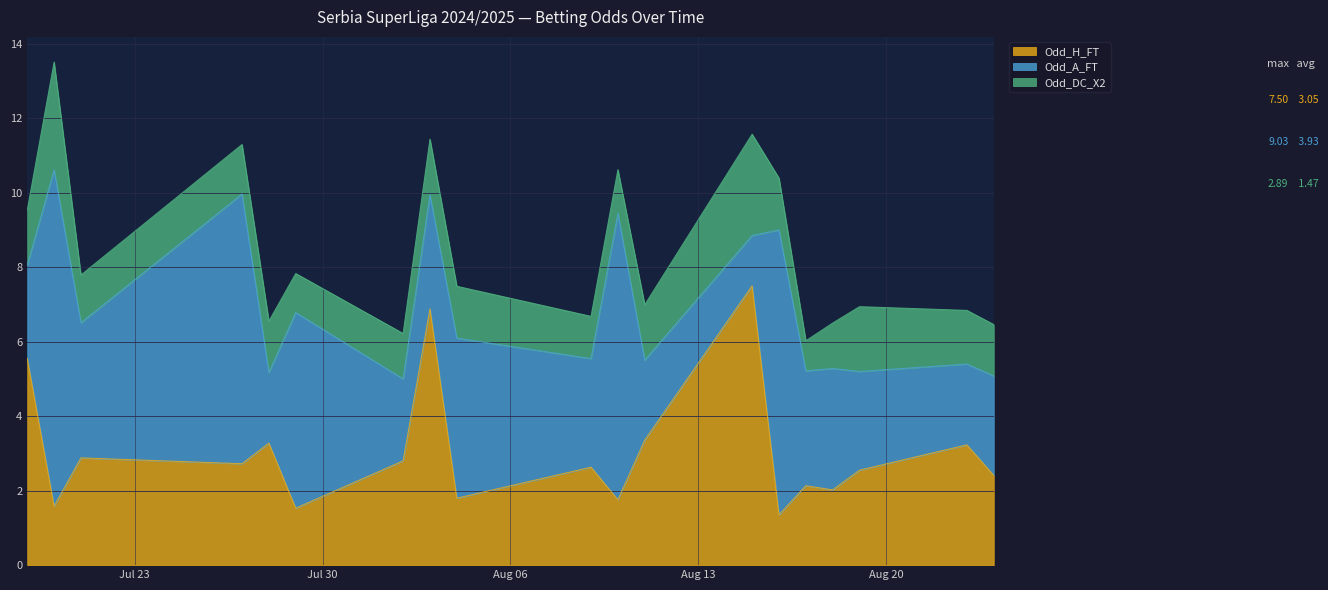

What are all the series names shown in the legend?

Odd_H_FT, Odd_A_FT, Odd_DC_X2